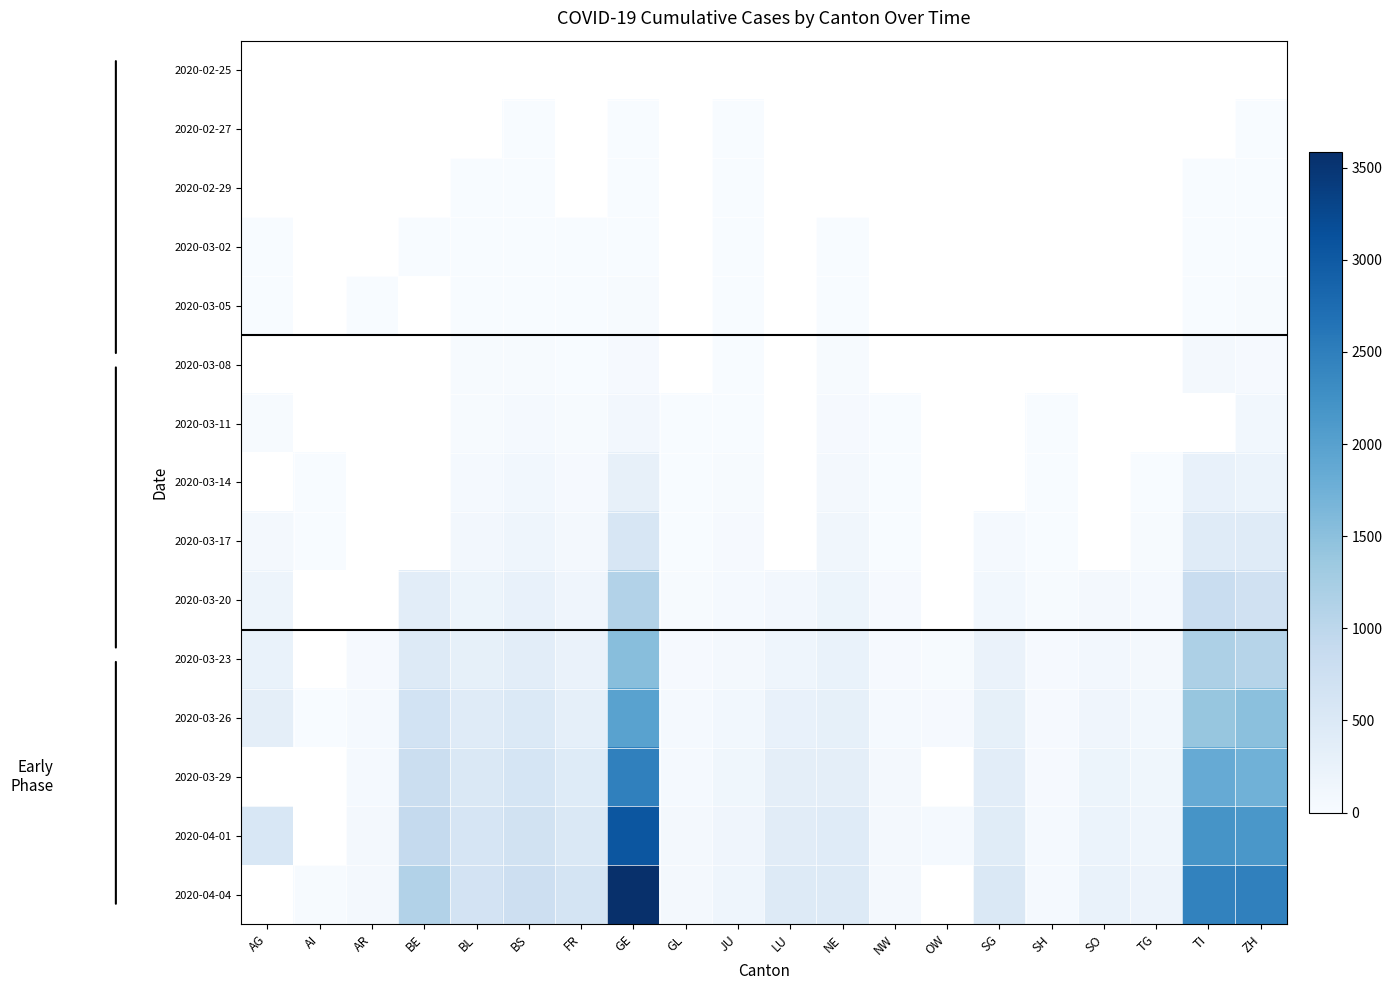

The value of 2020-03-23 at ZH is 1076.0. True or false?

True